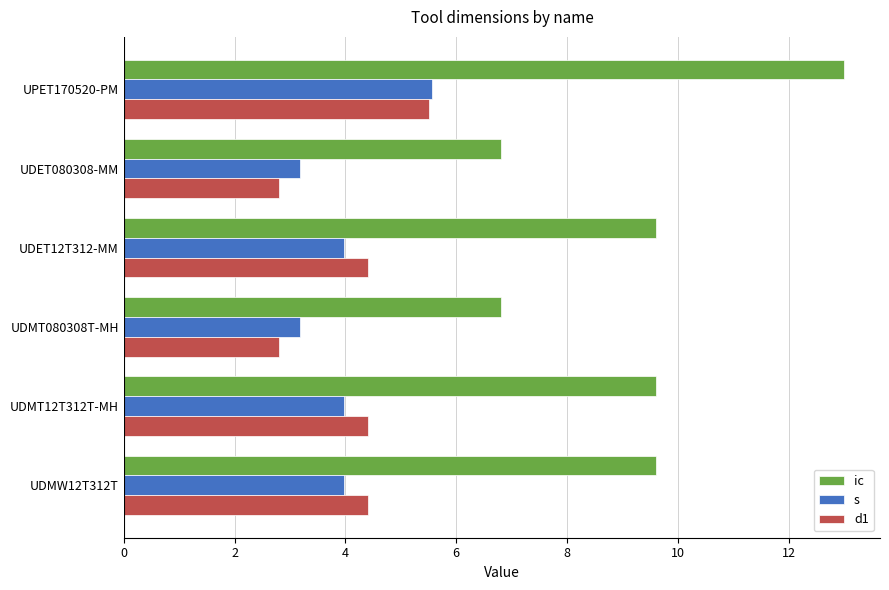

Is the value of ic at UDET12T312-MM greater than the value of d1 at UPET170520-PM?

Yes